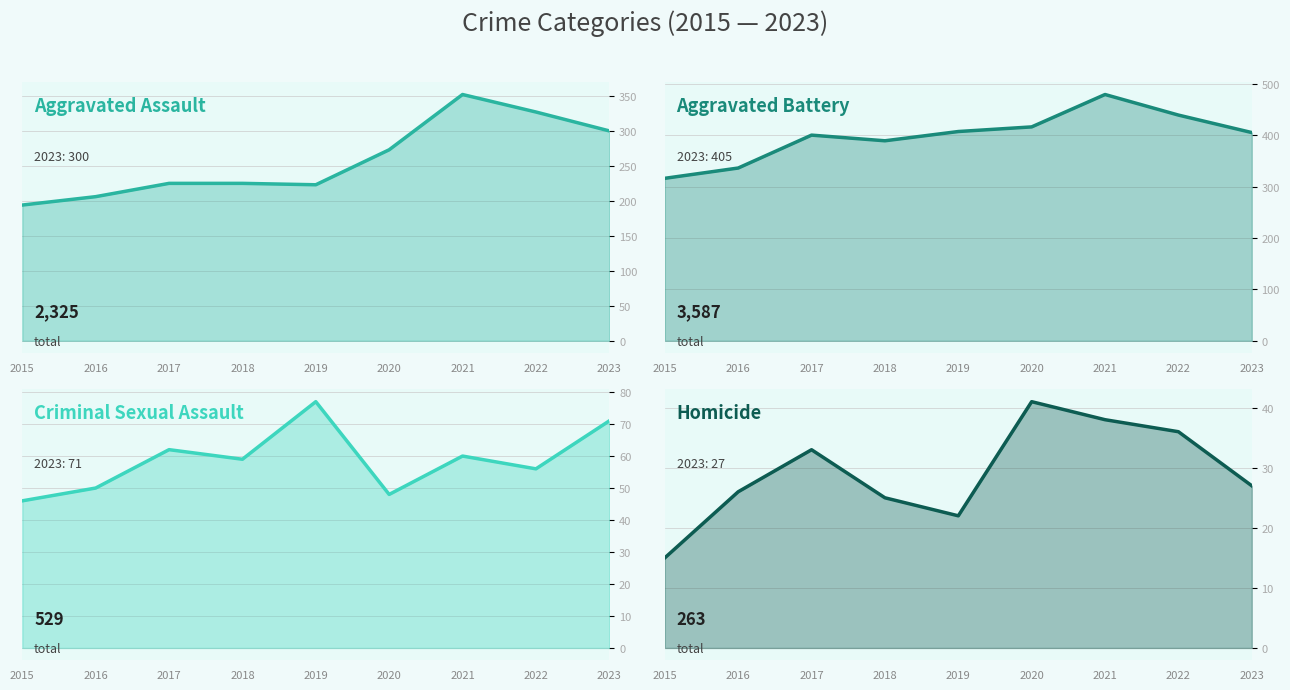

What is the difference between the maximum and second lowest values in the Aggravated Assault series?

146